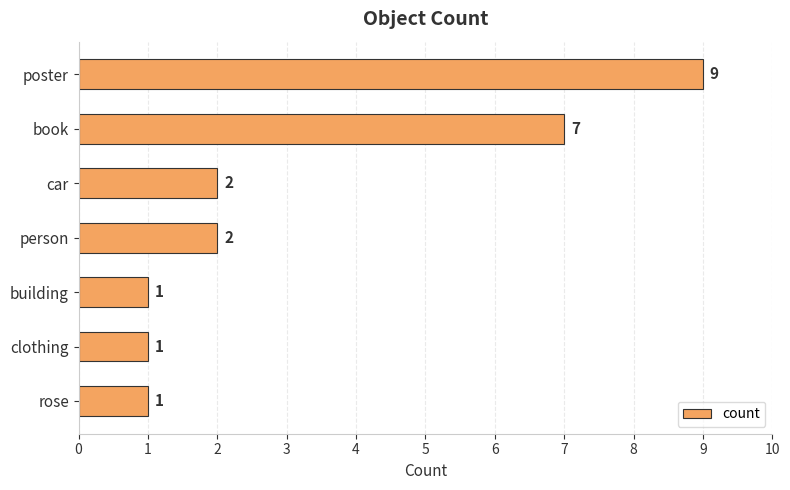

What is the value of the 5th bar from the top?

1